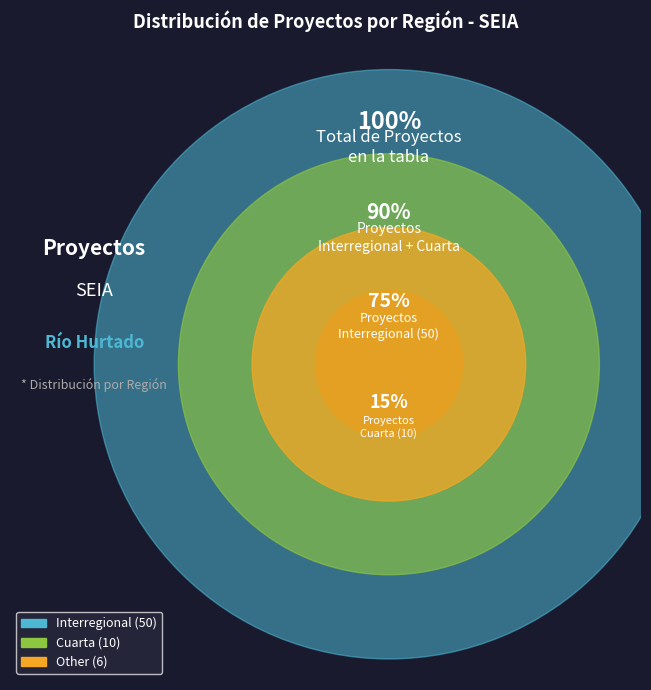

Which slice represents more than half of the pie?

Interregional